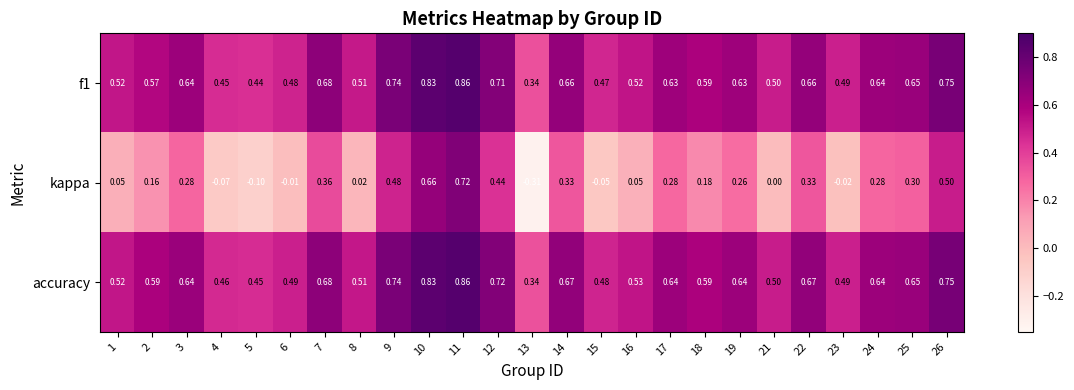

At which category is the sum across all series the highest?

11